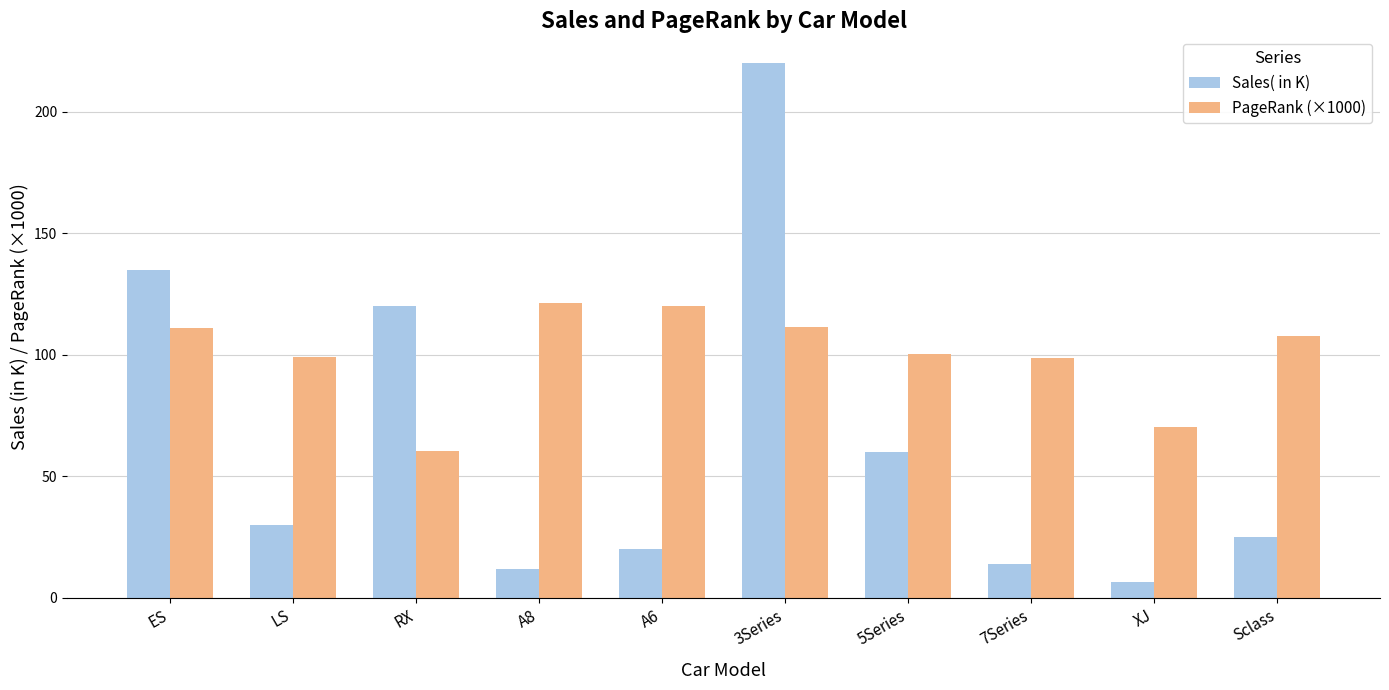

What is the label of the 2nd bar from the right?

XJ